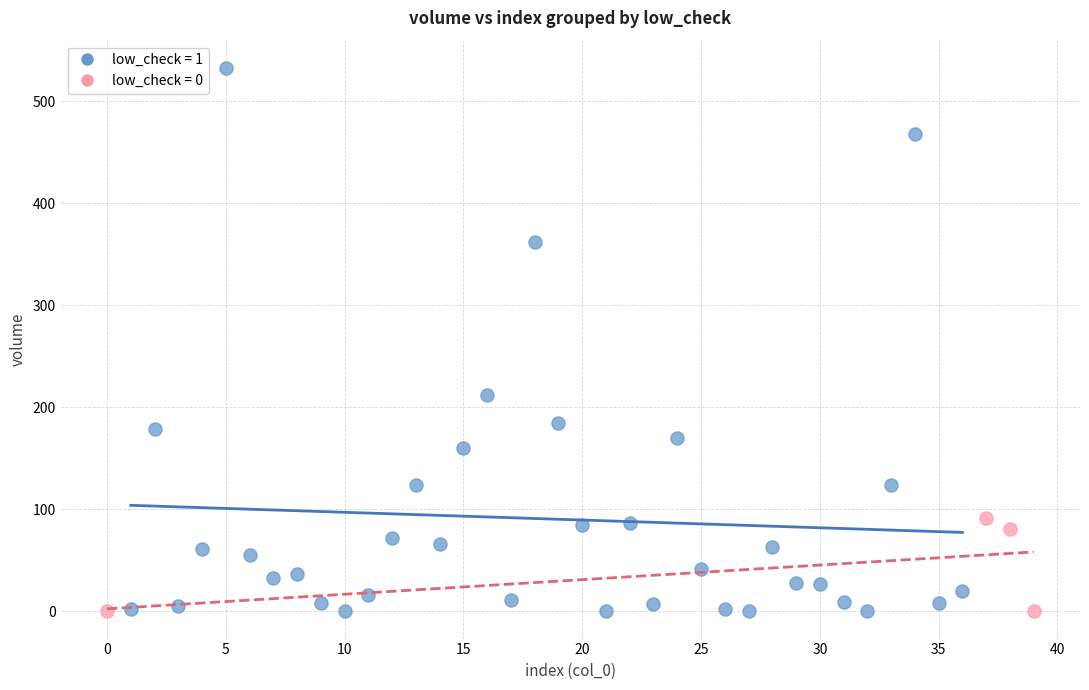

Which series has the widest spread of Y values?

low_check = 1